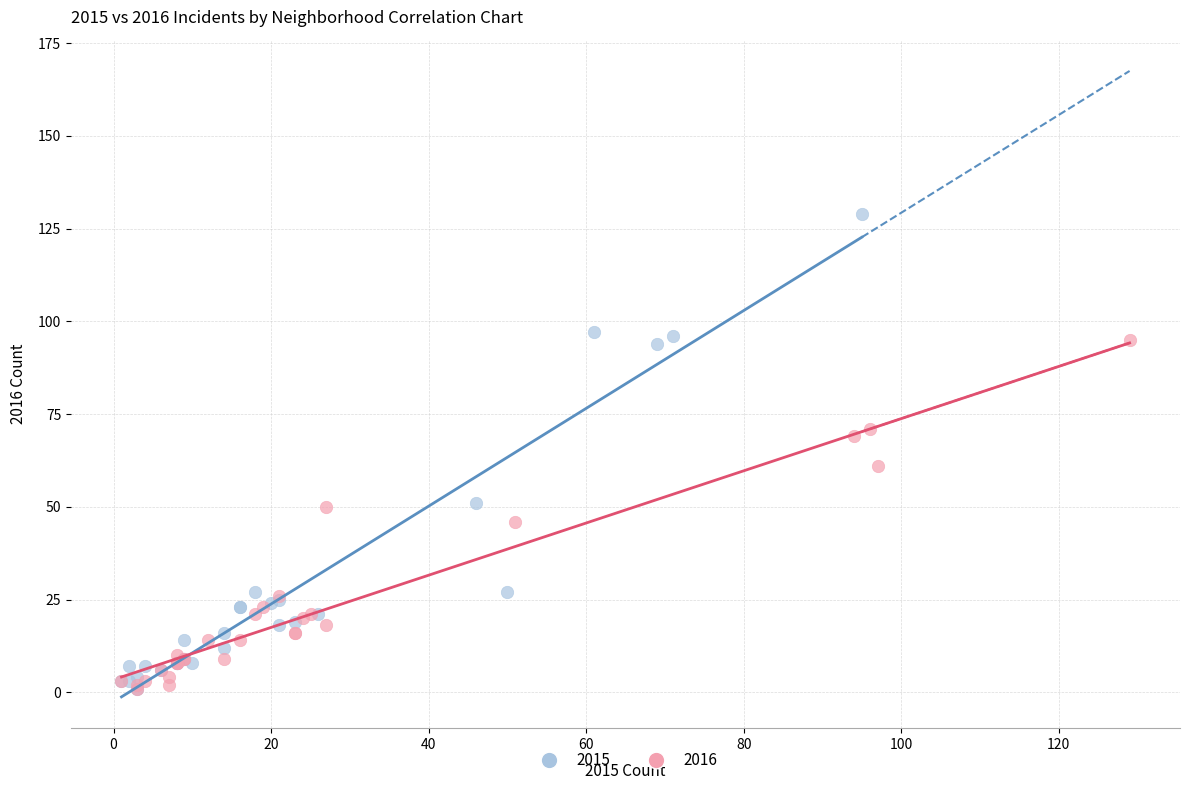

Which series has the largest Y range (max minus min)?

2015